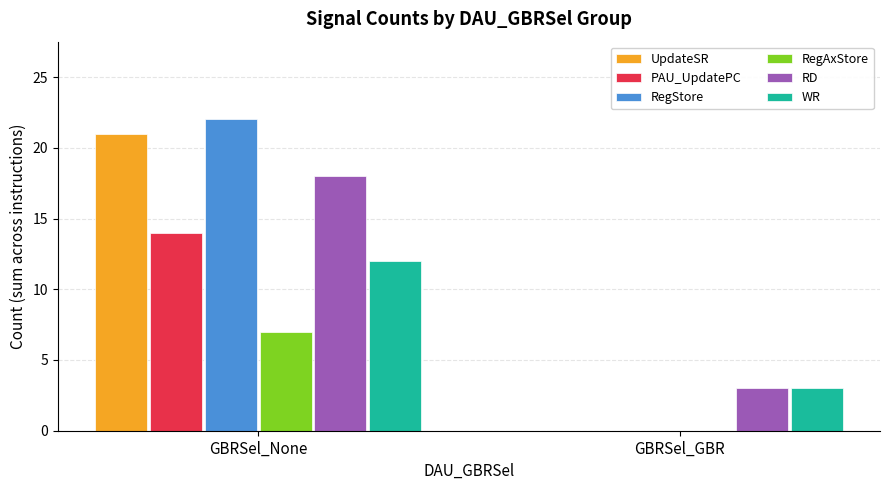

What is the sum of all WR values?

15